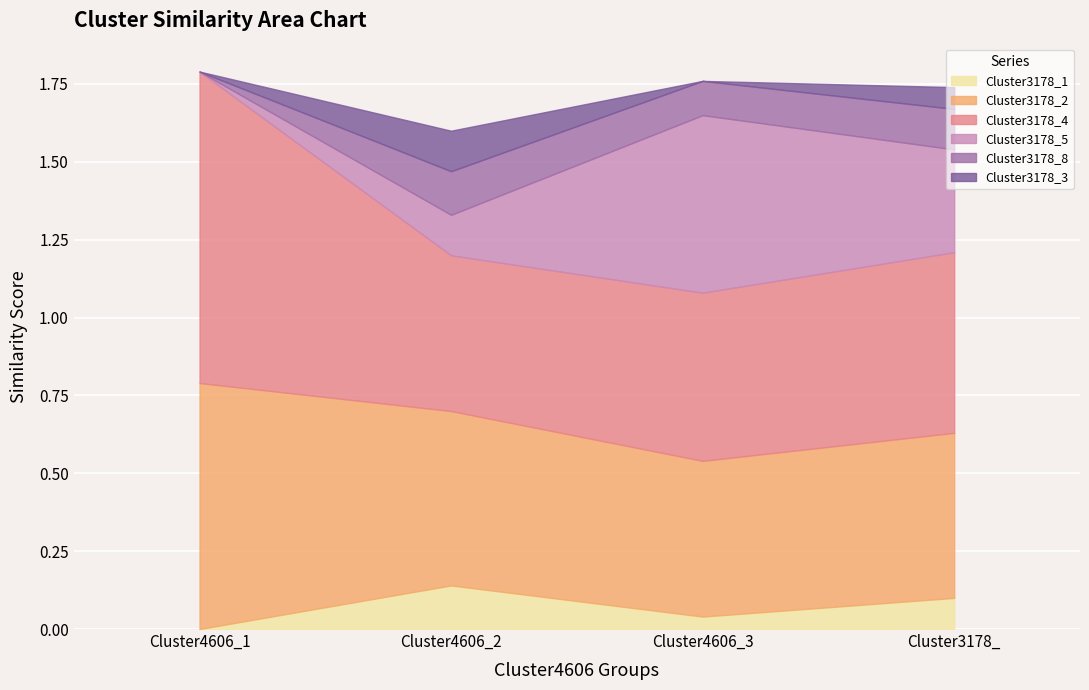

At which label does Cluster3178_4 reach its peak?

Cluster4606_1